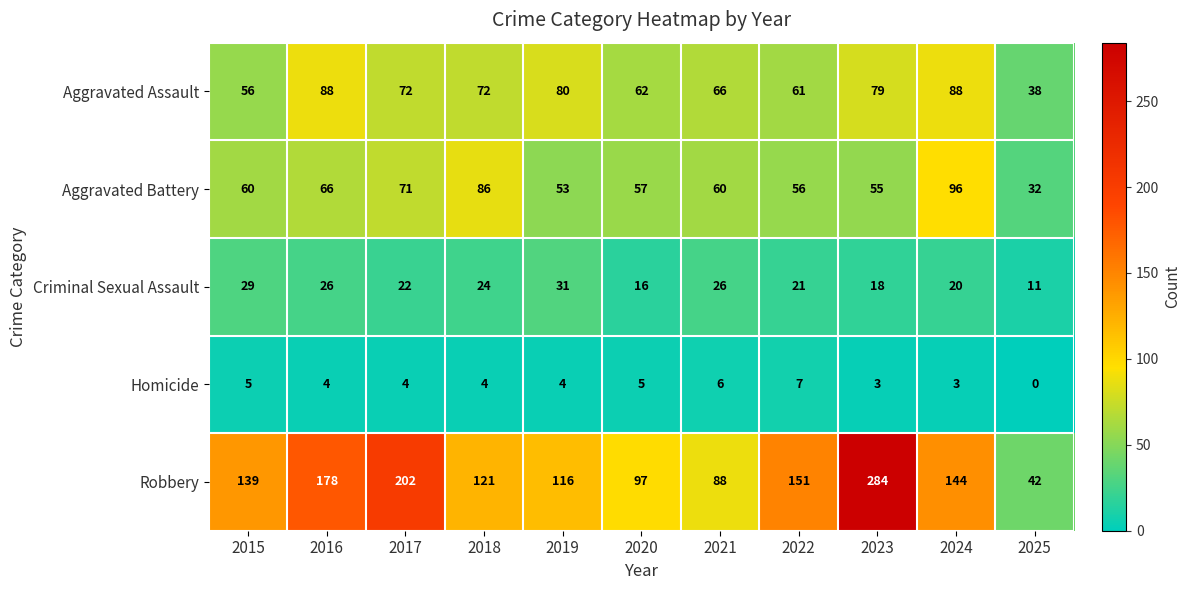

What is the difference between the highest and lowest values at 2019?

112